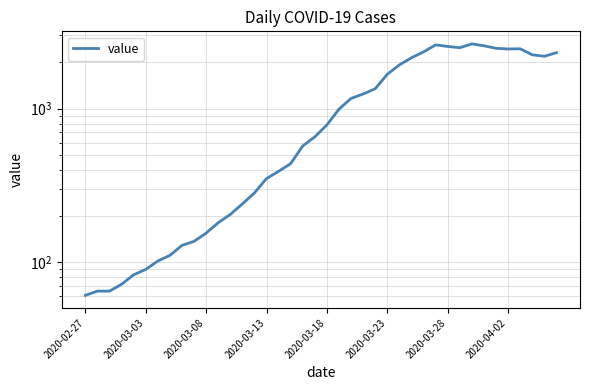

The chart shows a value of 124 at 2020-03-13. True or false?

False